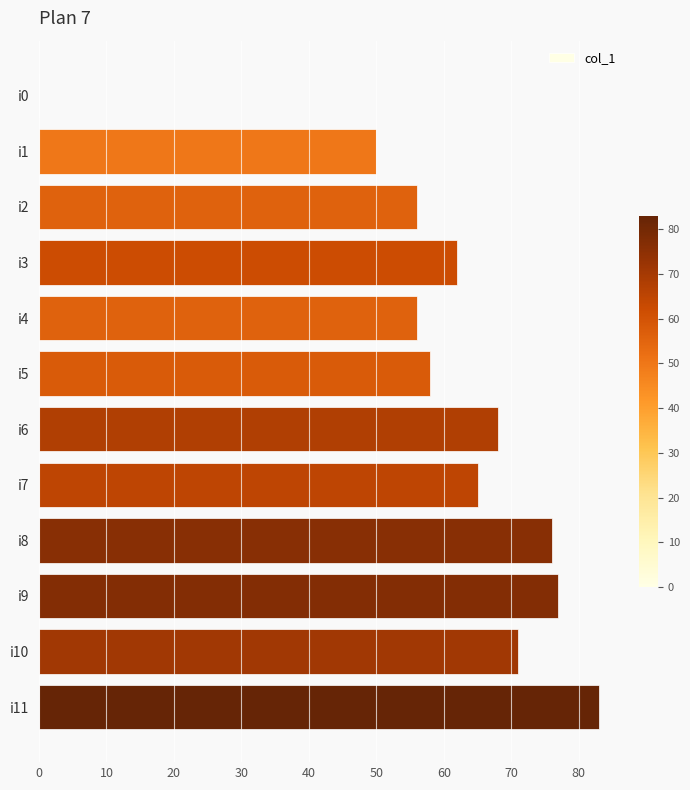

Is it true that the value at i6 is 68?

True